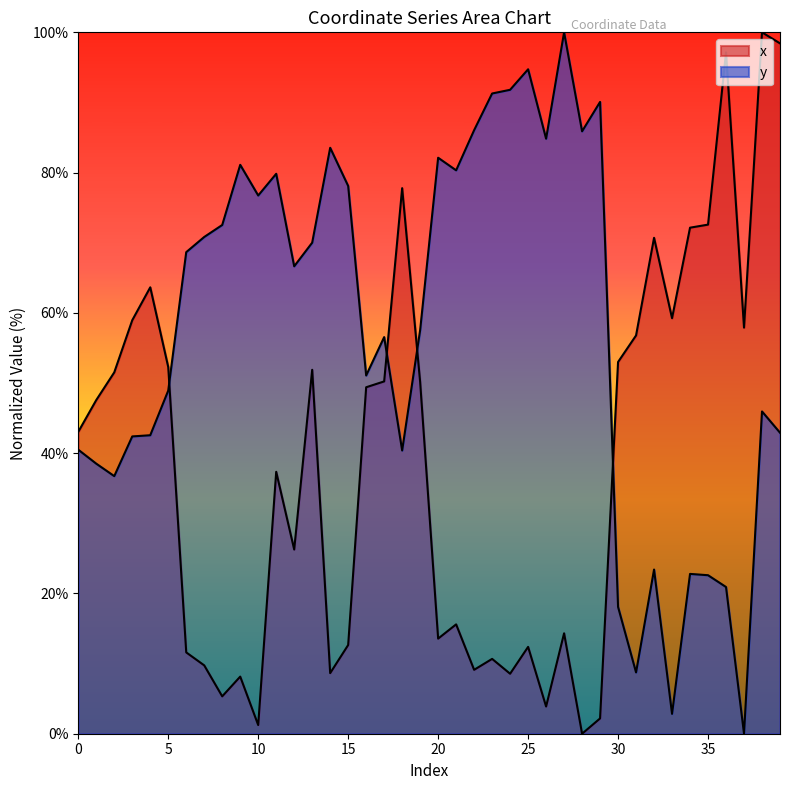

Where do y and x first cross each other?

5 and 6